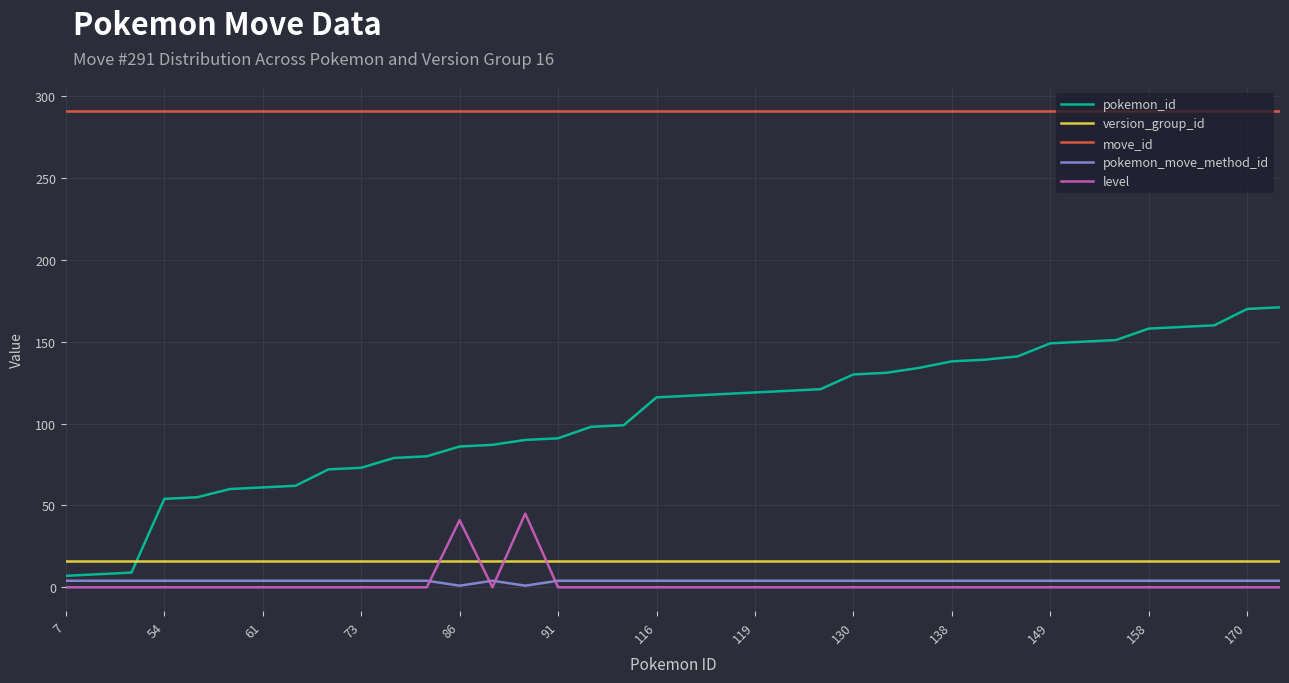

Which series has the largest total across all categories?

move_id